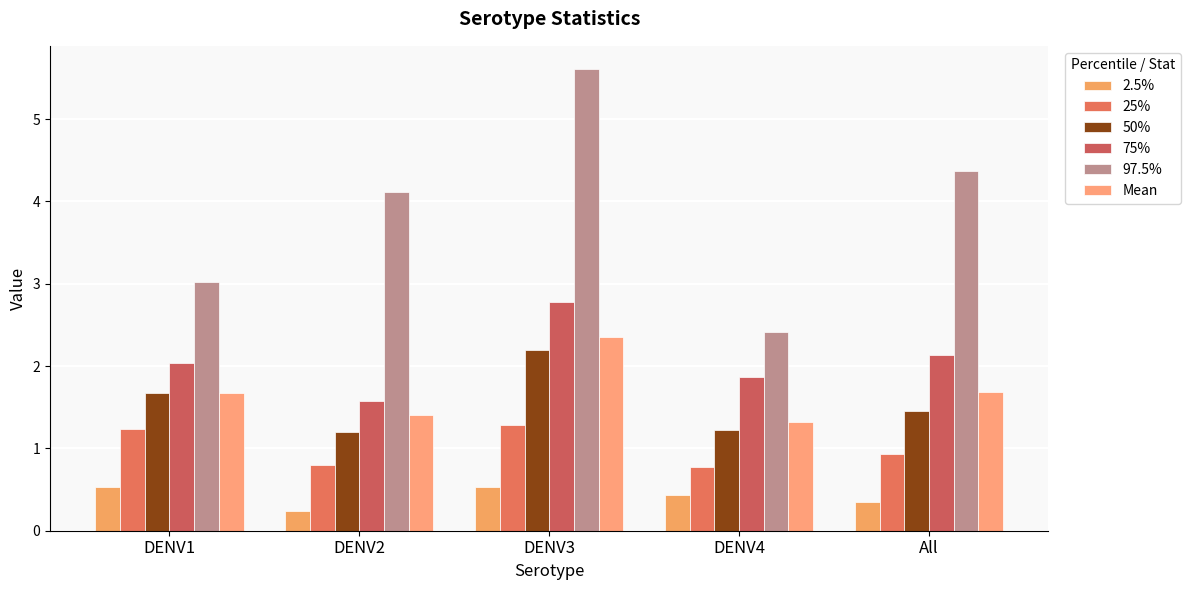

Reading left to right, transcribe all the data shown in this chart.

2.5%: 0.5	0.2	0.5	0.4	0.4
25%: 1.2	0.8	1.3	0.8	0.9
50%: 1.7	1.2	2.2	1.2	1.4
75%: 2.0	1.6	2.8	1.9	2.1
97.5%: 3.0	4.1	5.6	2.4	4.4
Mean: 1.7	1.4	2.4	1.3	1.7